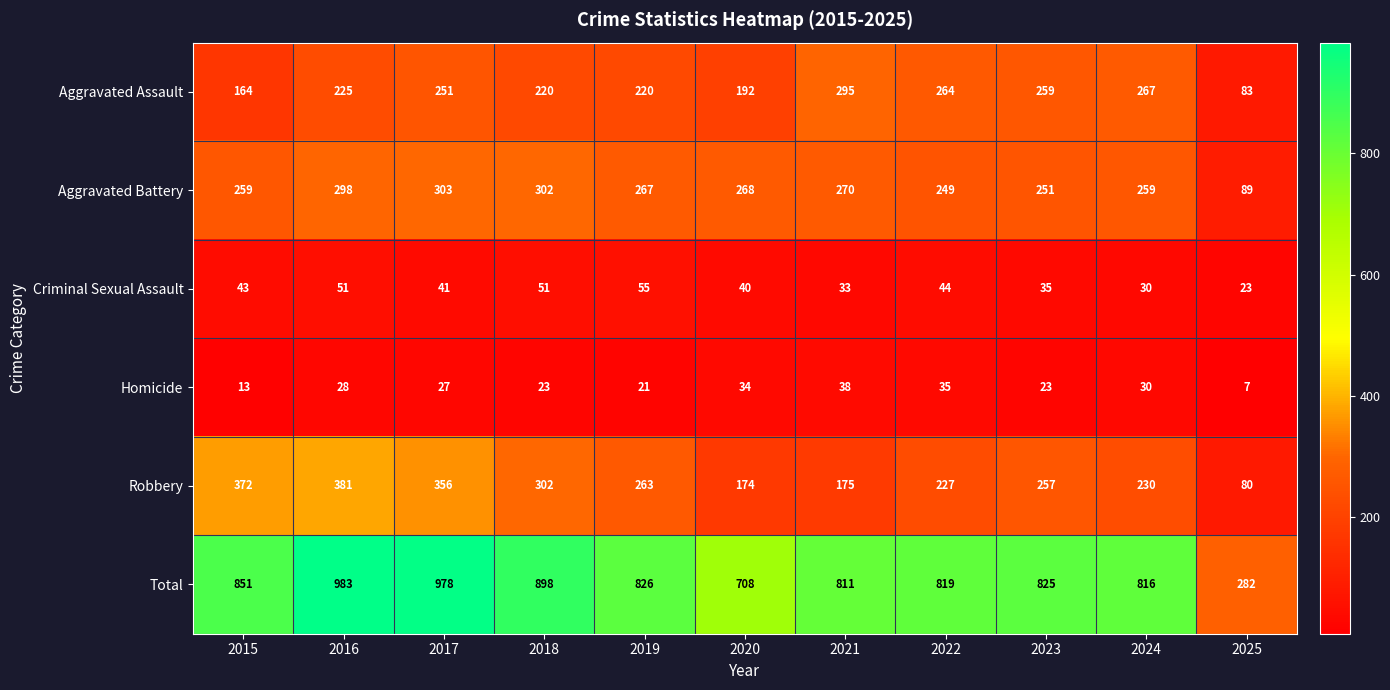

Which category has the lowest value across all series?

2025